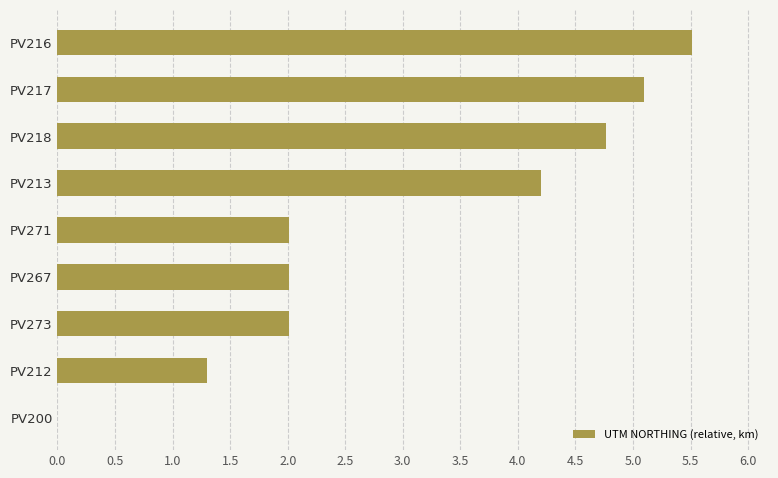

What is the ratio of the value at PV212 to the value at PV271?

0.6